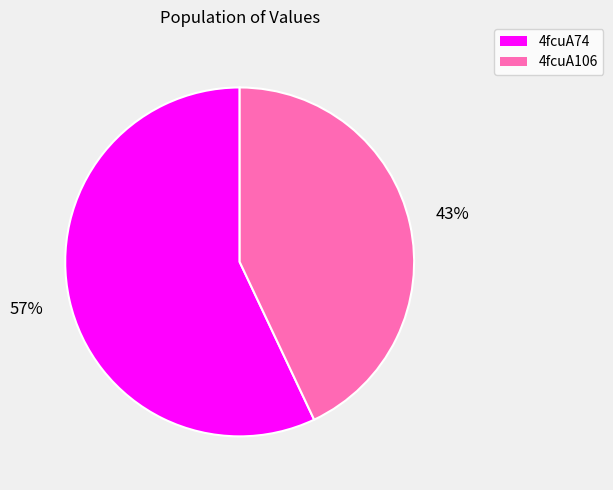

How many segments does this pie chart have?

2